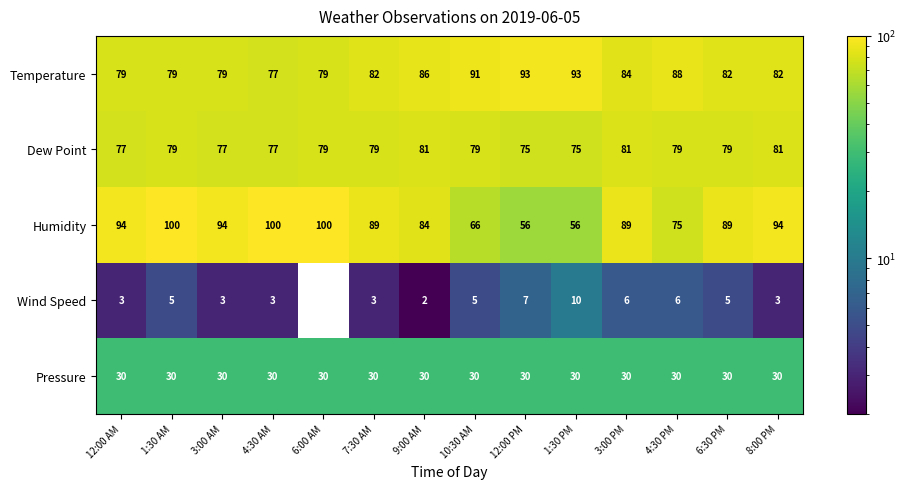

At how many categories does at least one series exceed 17?

14